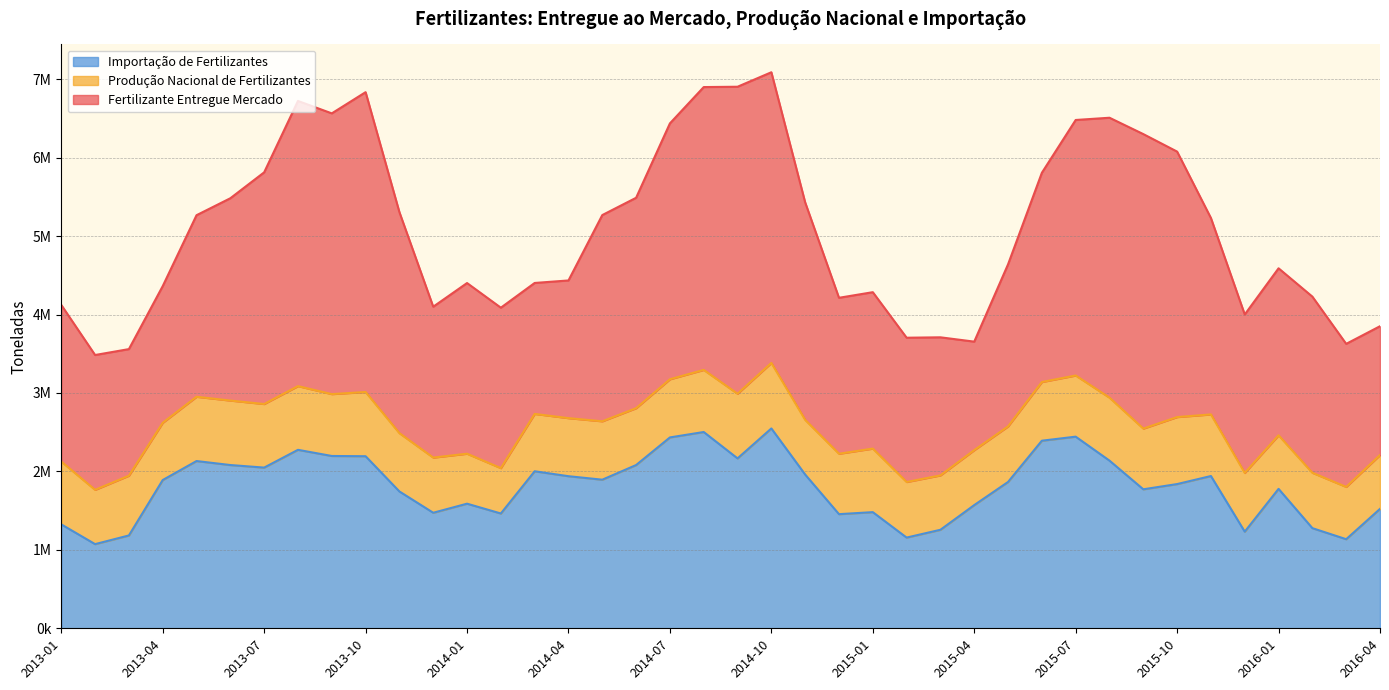

Which series has the largest range (max minus min)?

Fertilizante Entregue Mercado